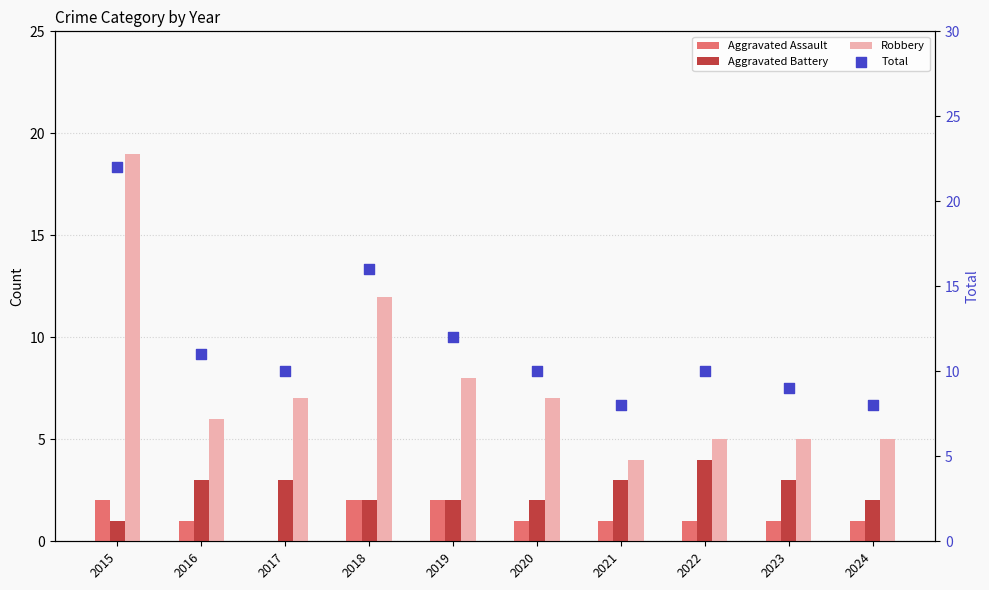

Is the value of Aggravated Battery at 2020 greater than the value of Aggravated Assault at 2017?

Yes